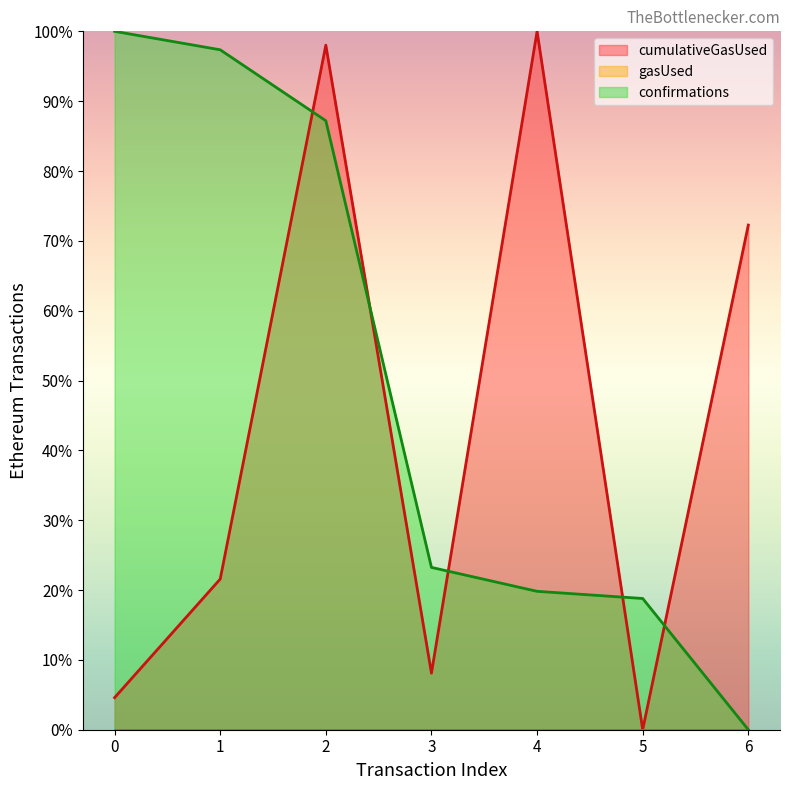

True or false: confirmations has more than 1 points higher than both neighbors.

False